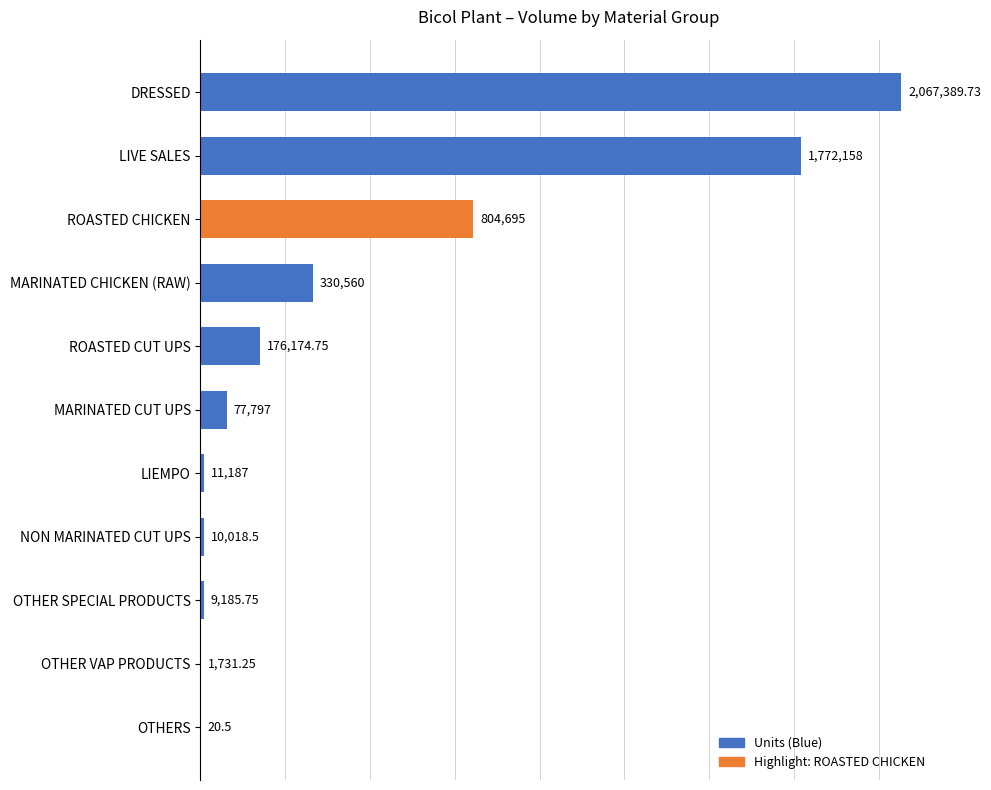

Where is the data nearest to the value 1033705?

ROASTED CHICKEN